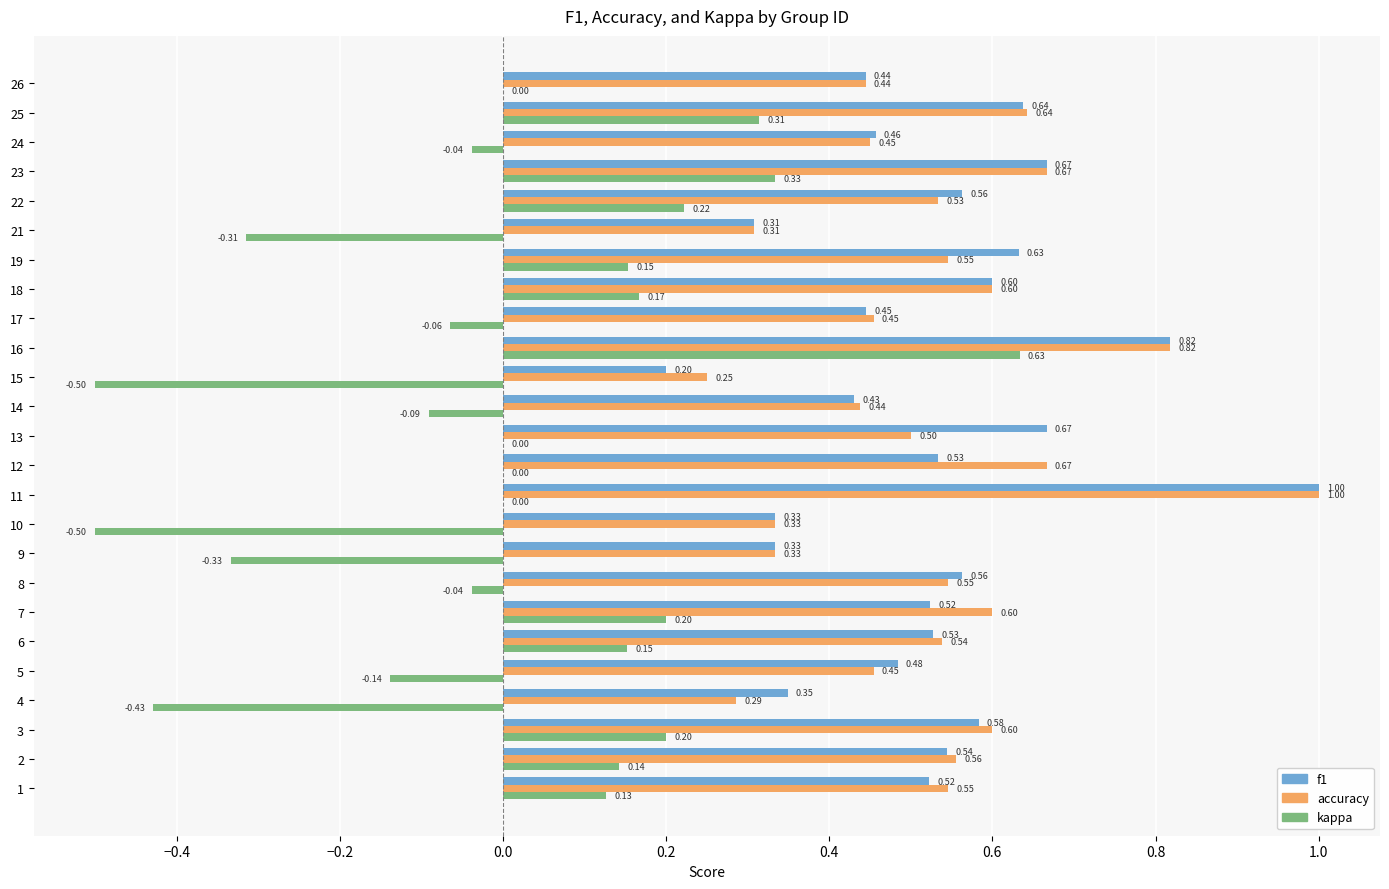

What is the sum of all f1 values?

13.2